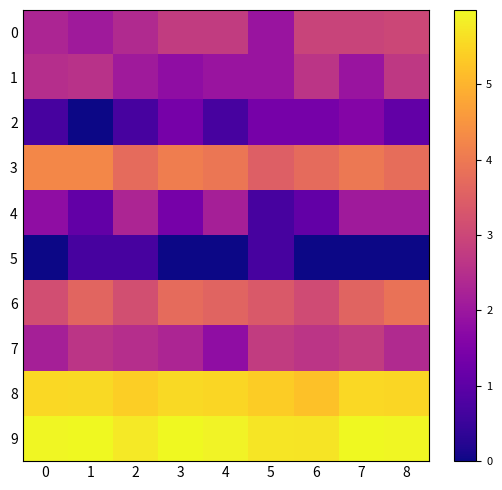

How many distinct data groups are displayed?

10